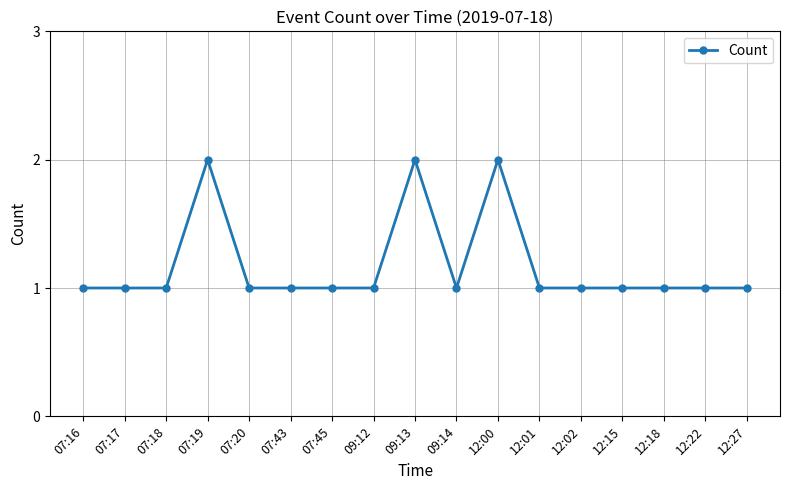

What is the label of the 1st point from the left?

07:16